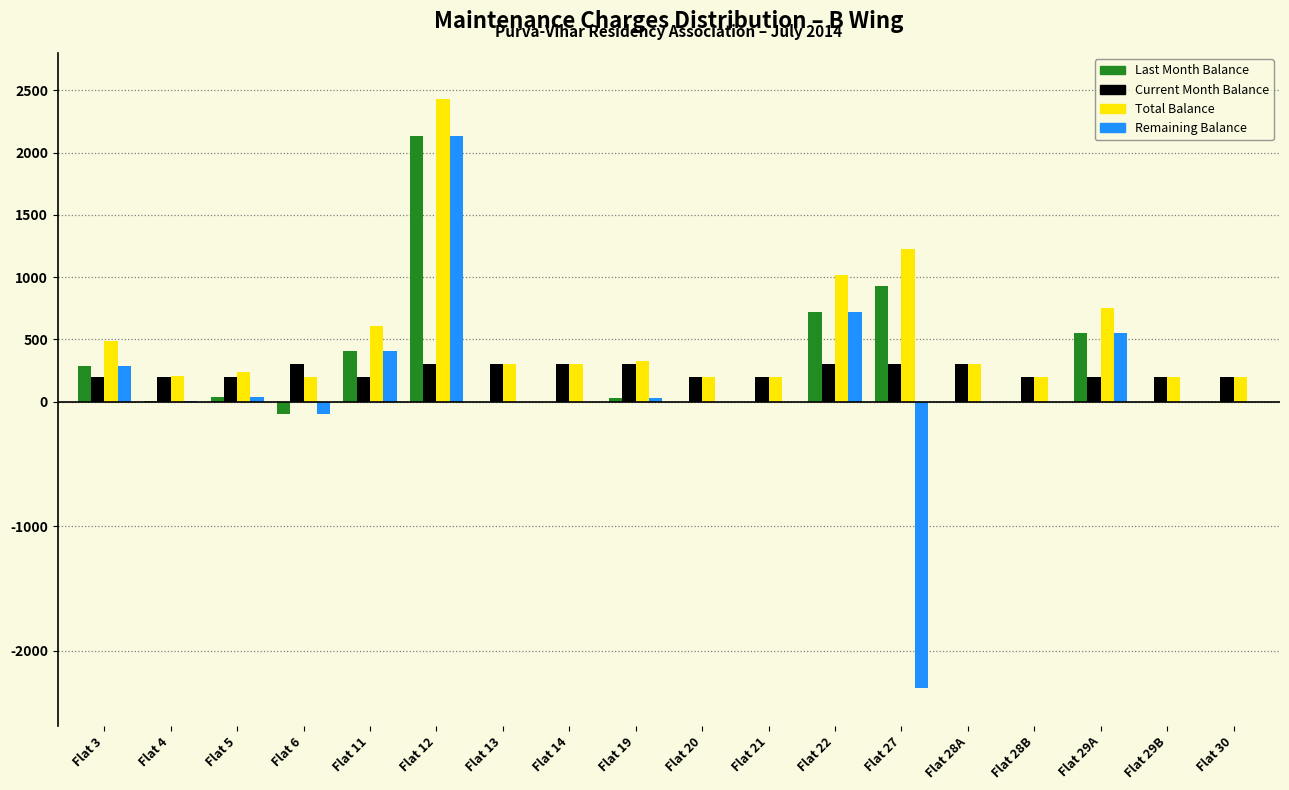

Where is Total Balance nearest to the value 1315?

Flat 27